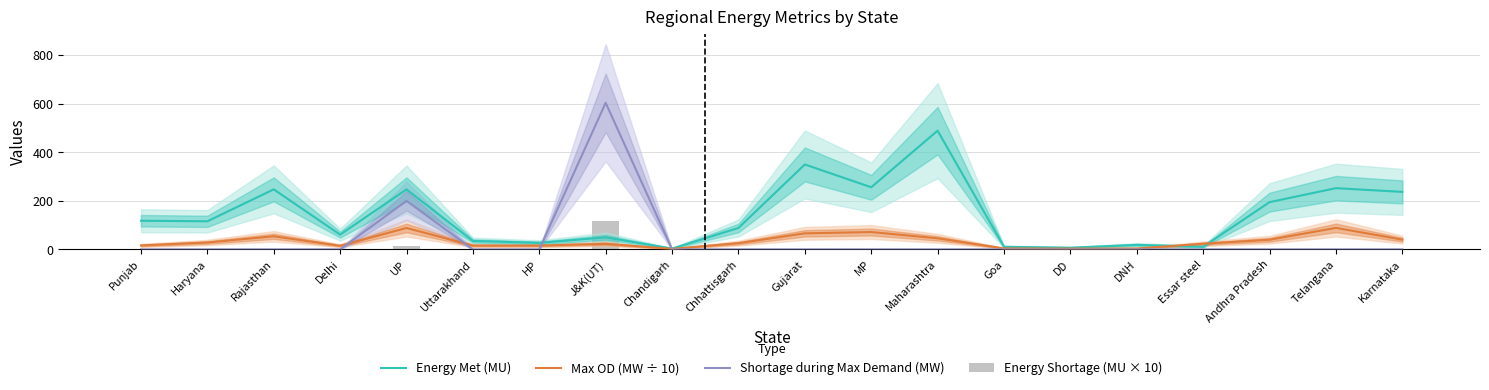

Which series has the largest range (max minus min)?

Shortage during Max Demand (MW)